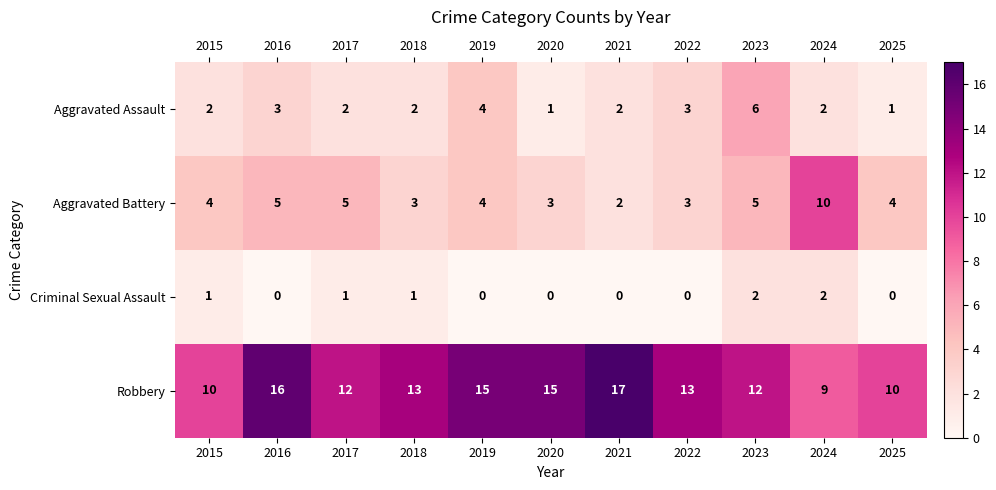

What is the sum of all Aggravated Assault values?

28